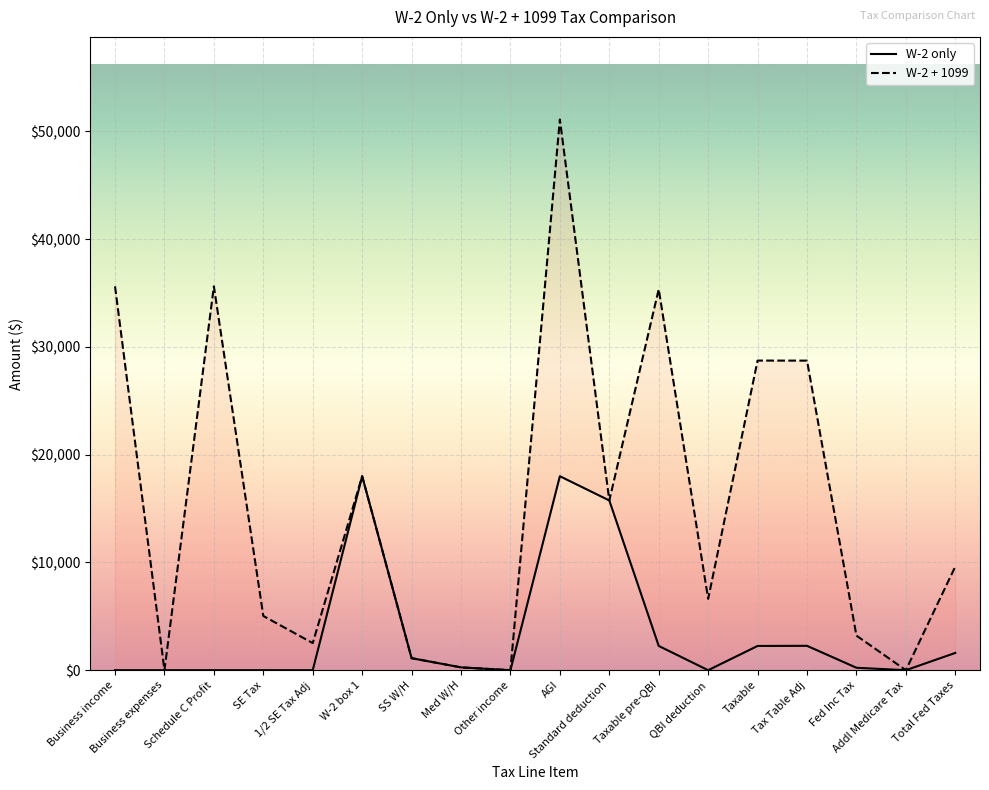

Which category has the highest value in the W-2 + 1099 series?

AGI